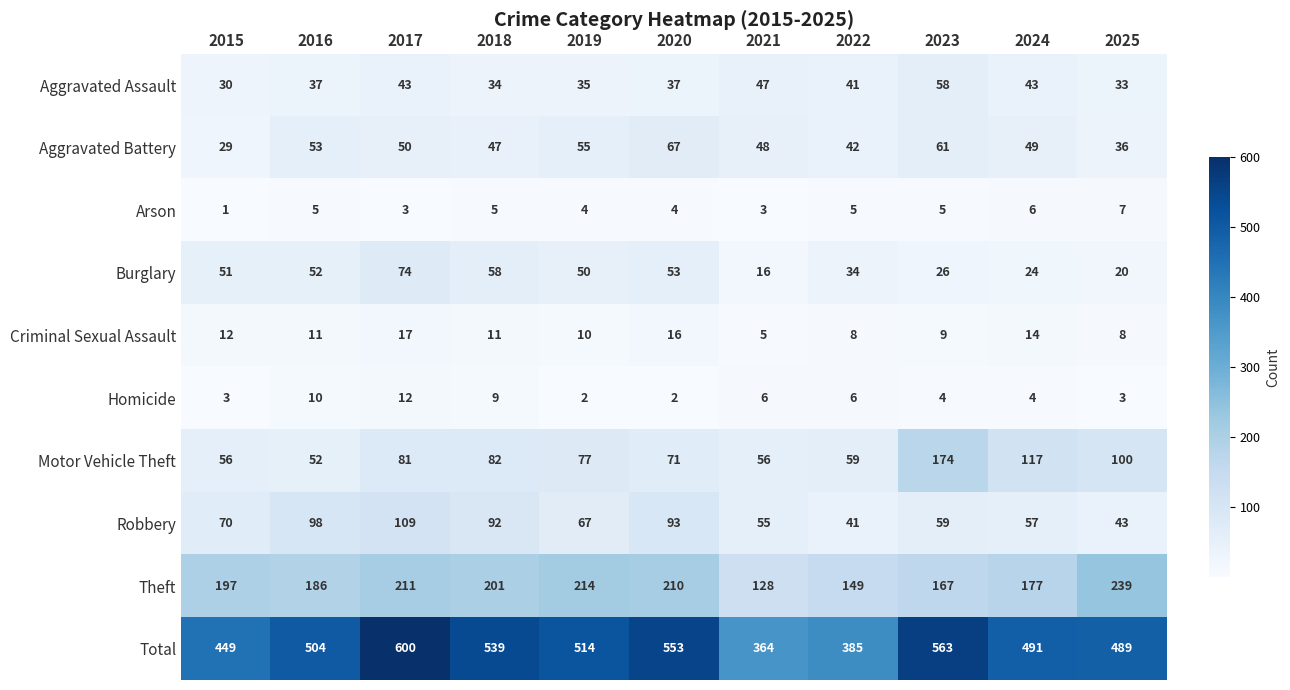

At which category does the chart reach its peak across all series?

2017